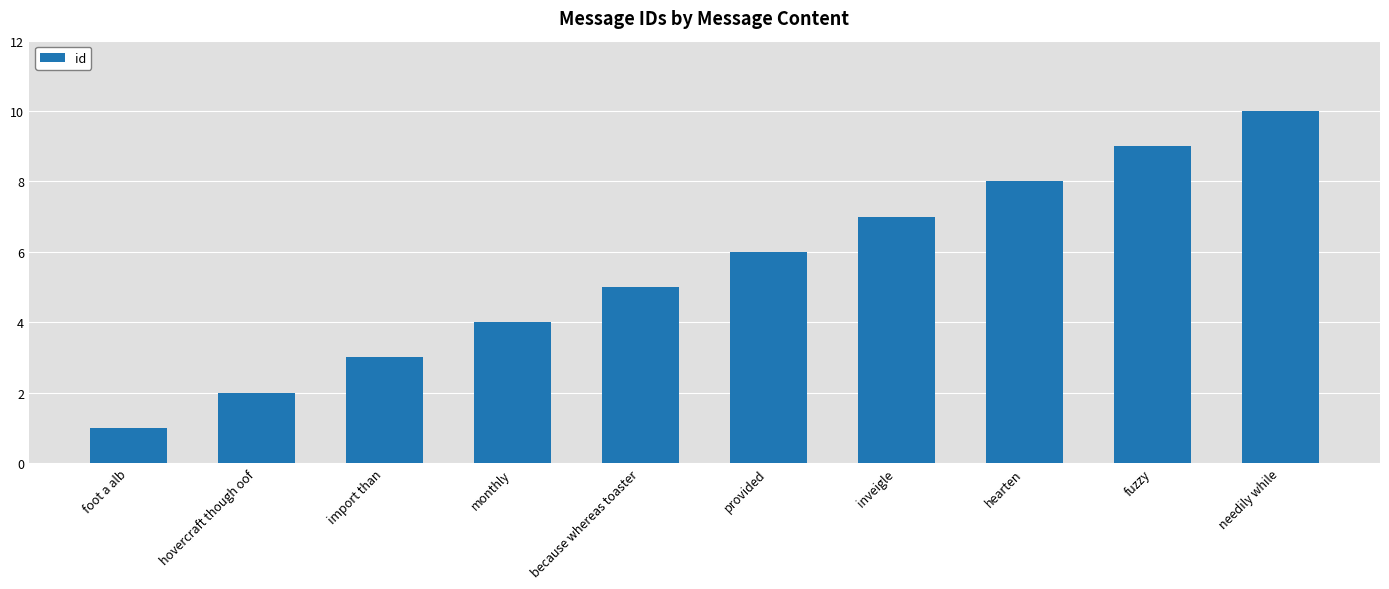

What is the greatest value displayed?

10